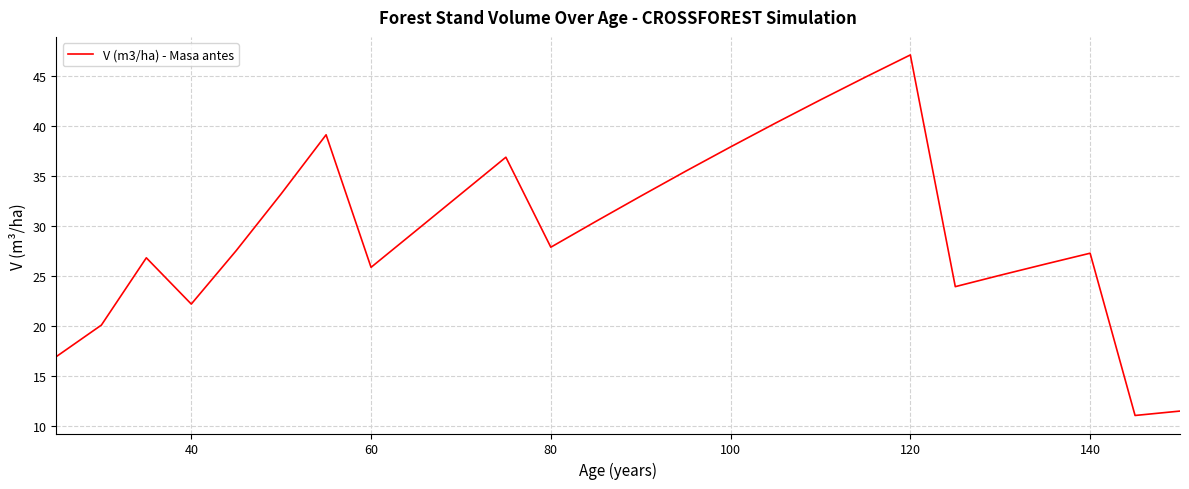

What is the minimum value shown in the chart?

11.1